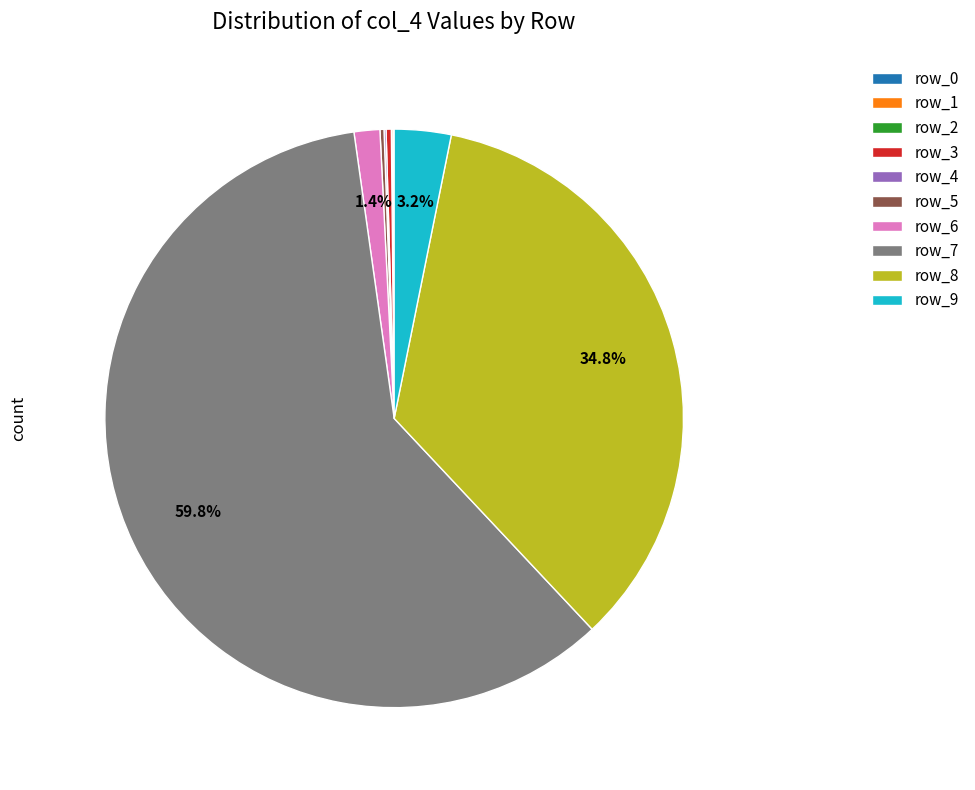

How much of the chart is everything except row_8?

65.2%